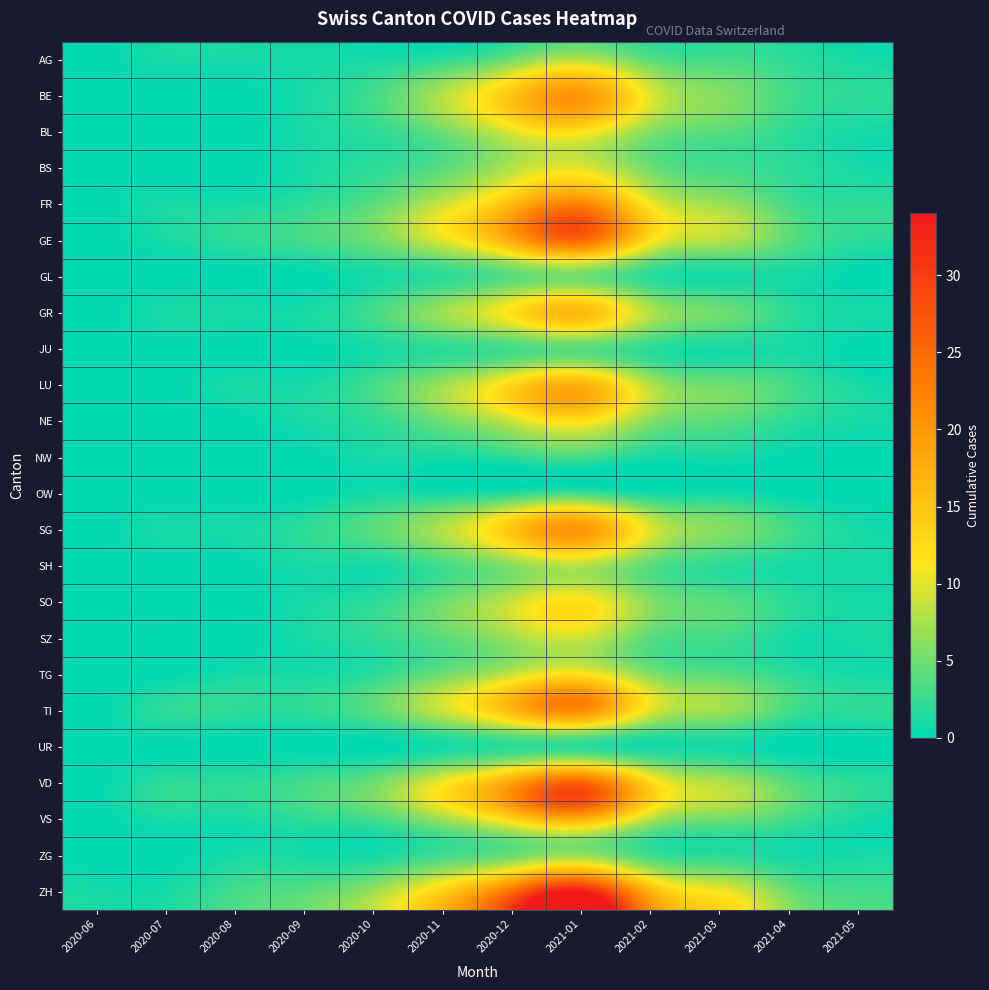

Reading left to right, list all the values displayed in this chart.

AG: 2020-06=0	2020-07=1	2020-08=1	2020-09=1	2020-10=1	2020-11=2	2020-12=5	2021-01=8	2021-02=4	2021-03=3	2021-04=2	2021-05=1
BE: 2020-06=0	2020-07=0	2020-08=0	2020-09=1	2020-10=3	2020-11=8	2020-12=15	2021-01=20	2021-02=10	2021-03=6	2021-04=3	2021-05=2
BL: 2020-06=0	2020-07=0	2020-08=0	2020-09=1	2020-10=2	2020-11=5	2020-12=10	2021-01=12	2021-02=6	2021-03=4	2021-04=2	2021-05=1
BS: 2020-06=0	2020-07=0	2020-08=0	2020-09=1	2020-10=2	2020-11=4	2020-12=8	2021-01=10	2021-02=5	2021-03=3	2021-04=2	2021-05=1
FR: 2020-06=0	2020-07=1	2020-08=1	2020-09=2	2020-10=4	2020-11=9	2020-12=16	2021-01=22	2021-02=11	2021-03=7	2021-04=3	2021-05=2
GE: 2020-06=0	2020-07=1	2020-08=2	2020-09=3	2020-10=5	2020-11=10	2020-12=18	2021-01=25	2021-02=12	2021-03=8	2021-04=4	2021-05=2
GL: 2020-06=0	2020-07=0	2020-08=0	2020-09=0	2020-10=1	2020-11=2	2020-12=4	2021-01=5	2021-02=2	2021-03=1	2021-04=1	2021-05=0
GR: 2020-06=0	2020-07=1	2020-08=1	2020-09=1	2020-10=3	2020-11=7	2020-12=12	2021-01=16	2021-02=8	2021-03=5	2021-04=2	2021-05=1
JU: 2020-06=0	2020-07=0	2020-08=0	2020-09=0	2020-10=1	2020-11=2	2020-12=3	2021-01=4	2021-02=2	2021-03=1	2021-04=1	2021-05=0
LU: 2020-06=0	2020-07=0	2020-08=1	2020-09=1	2020-10=3	2020-11=7	2020-12=13	2021-01=17	2021-02=8	2021-03=5	2021-04=3	2021-05=1
NE: 2020-06=0	2020-07=0	2020-08=0	2020-09=1	2020-10=2	2020-11=5	2020-12=9	2021-01=12	2021-02=6	2021-03=4	2021-04=2	2021-05=1
NW: 2020-06=0	2020-07=0	2020-08=0	2020-09=0	2020-10=1	2020-11=1	2020-12=2	2021-01=3	2021-02=1	2021-03=1	2021-04=0	2021-05=0
OW: 2020-06=0	2020-07=0	2020-08=0	2020-09=0	2020-10=1	2020-11=1	2020-12=2	2021-01=3	2021-02=1	2021-03=1	2021-04=0	2021-05=0
SG: 2020-06=0	2020-07=1	2020-08=1	2020-09=2	2020-10=4	2020-11=8	2020-12=15	2021-01=20	2021-02=10	2021-03=6	2021-04=3	2021-05=1
SH: 2020-06=0	2020-07=0	2020-08=0	2020-09=1	2020-10=1	2020-11=3	2020-12=6	2021-01=8	2021-02=4	2021-03=2	2021-04=1	2021-05=1
SO: 2020-06=0	2020-07=0	2020-08=0	2020-09=1	2020-10=2	2020-11=5	2020-12=9	2021-01=12	2021-02=6	2021-03=4	2021-04=2	2021-05=1
SZ: 2020-06=0	2020-07=0	2020-08=0	2020-09=1	2020-10=2	2020-11=4	2020-12=7	2021-01=9	2021-02=4	2021-03=3	2021-04=1	2021-05=1
TG: 2020-06=0	2020-07=0	2020-08=1	2020-09=1	2020-10=2	2020-11=5	2020-12=9	2021-01=12	2021-02=6	2021-03=4	2021-04=2	2021-05=1
TI: 2020-06=0	2020-07=2	2020-08=2	2020-09=2	2020-10=4	2020-11=9	2020-12=16	2021-01=21	2021-02=10	2021-03=7	2021-04=3	2021-05=2
UR: 2020-06=0	2020-07=0	2020-08=0	2020-09=0	2020-10=0	2020-11=1	2020-12=2	2021-01=2	2021-02=1	2021-03=1	2021-04=0	2021-05=0
VD: 2020-06=0	2020-07=2	2020-08=2	2020-09=3	2020-10=5	2020-11=11	2020-12=19	2021-01=26	2021-02=13	2021-03=8	2021-04=4	2021-05=2
VS: 2020-06=0	2020-07=1	2020-08=1	2020-09=2	2020-10=3	2020-11=7	2020-12=13	2021-01=17	2021-02=8	2021-03=5	2021-04=3	2021-05=1
ZG: 2020-06=0	2020-07=0	2020-08=1	2020-09=1	2020-10=1	2020-11=3	2020-12=5	2021-01=7	2021-02=3	2021-03=2	2021-04=1	2021-05=1
ZH: 2020-06=1	2020-07=1	2020-08=3	2020-09=4	2020-10=7	2020-11=14	2020-12=25	2021-01=34	2021-02=17	2021-03=11	2021-04=5	2021-05=3